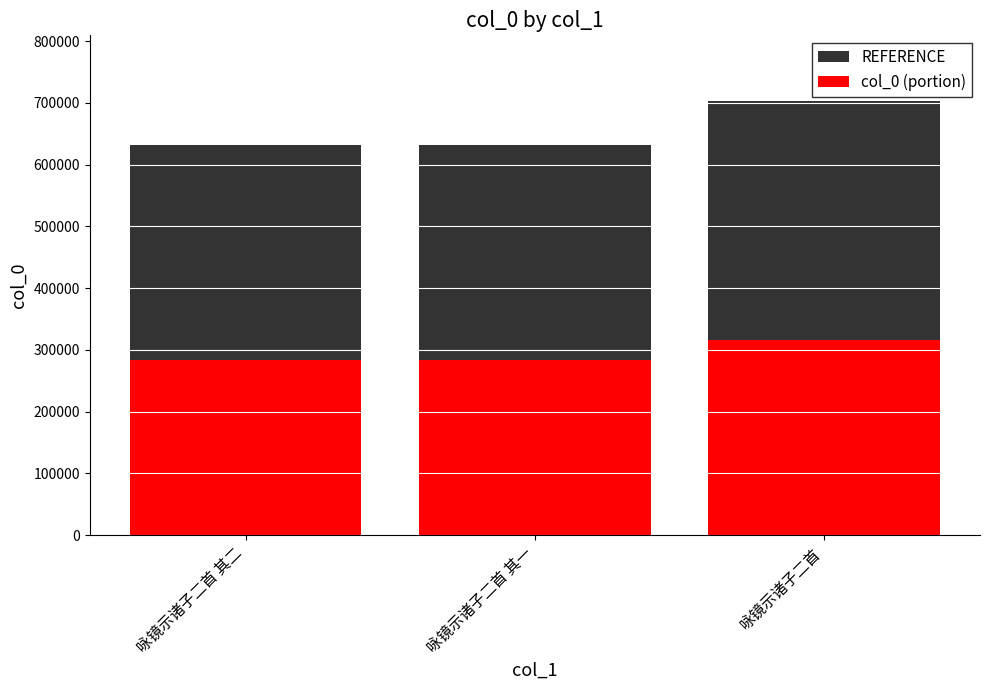

Which has a higher value, 咏镜示诸子二首 其二 or 咏镜示诸子二首 其一?

咏镜示诸子二首 其二